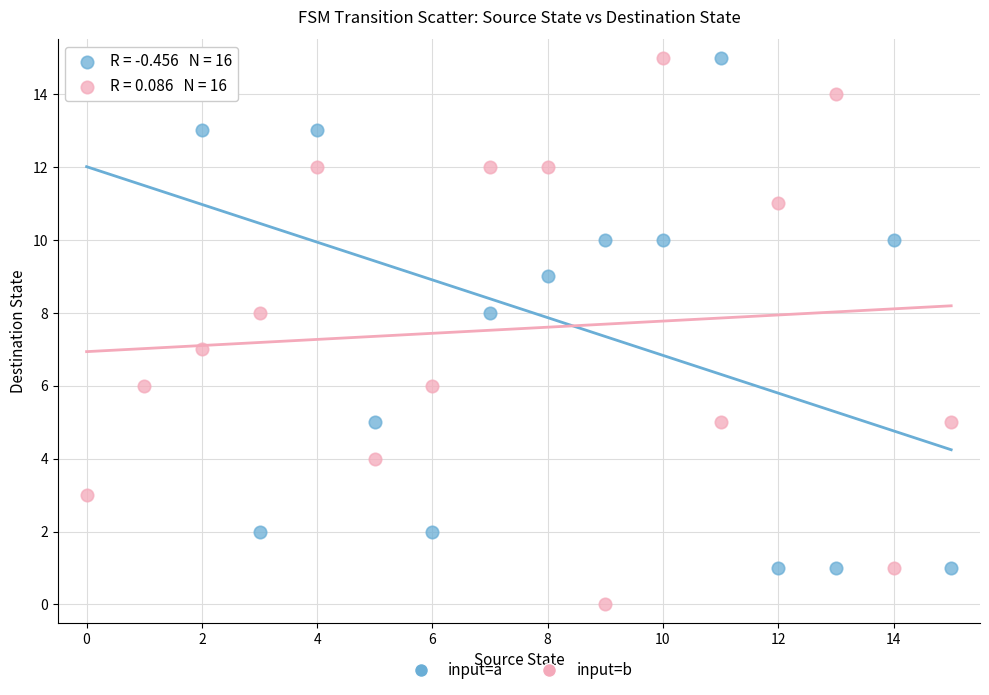

Across all data points, what is the range of Y values (max minus min)?

15